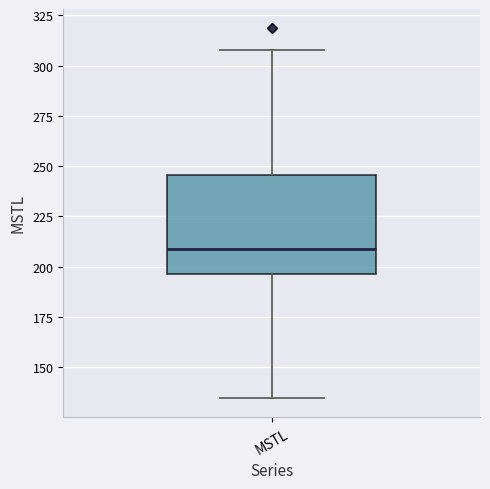

Transcribe this box plot: give where the median line is, the range the box spans, and where the two whiskers end, as read against the y-axis. The values are not printed on the chart, so give them approximately, as read against the axis.

median 210, box 195 to 245, whiskers 135 to 310